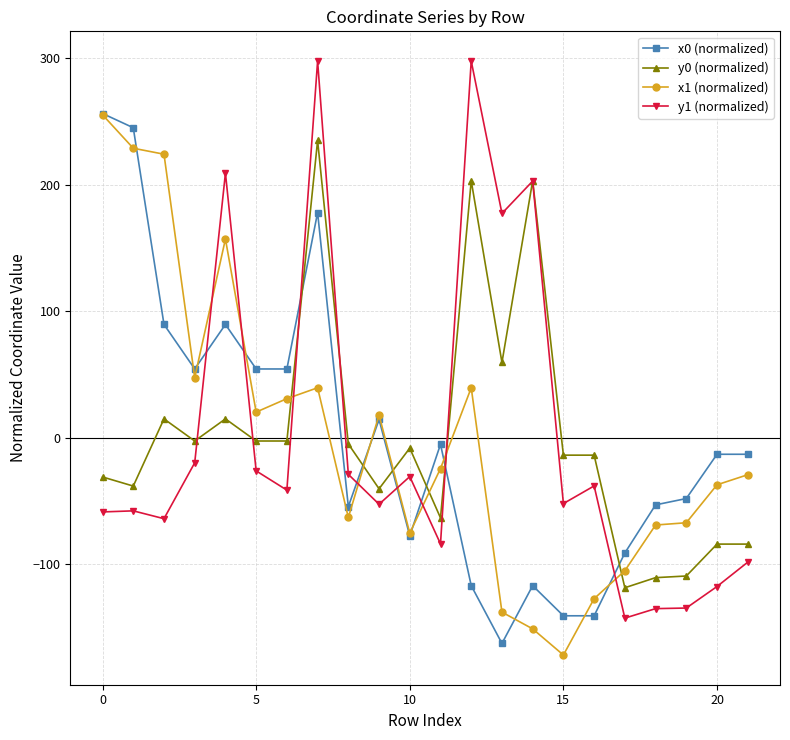

What is the highest value of the x1 (normalized) series?

255.1